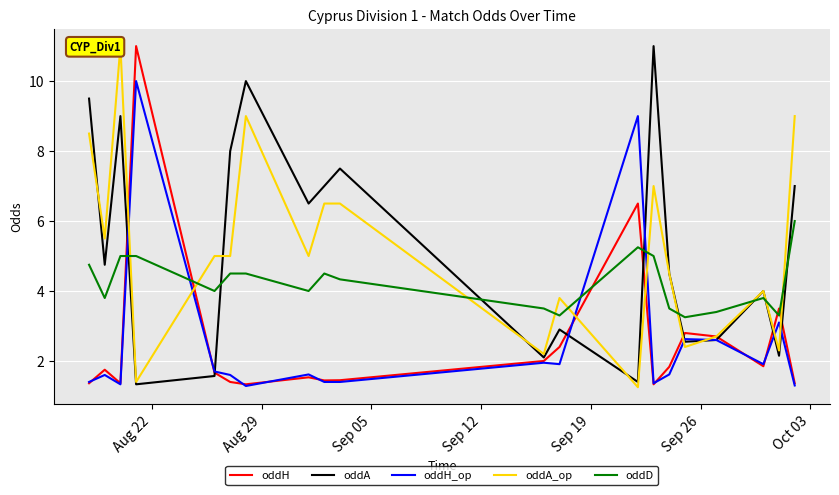

At which label does oddA first exceed 4?

Aug 22